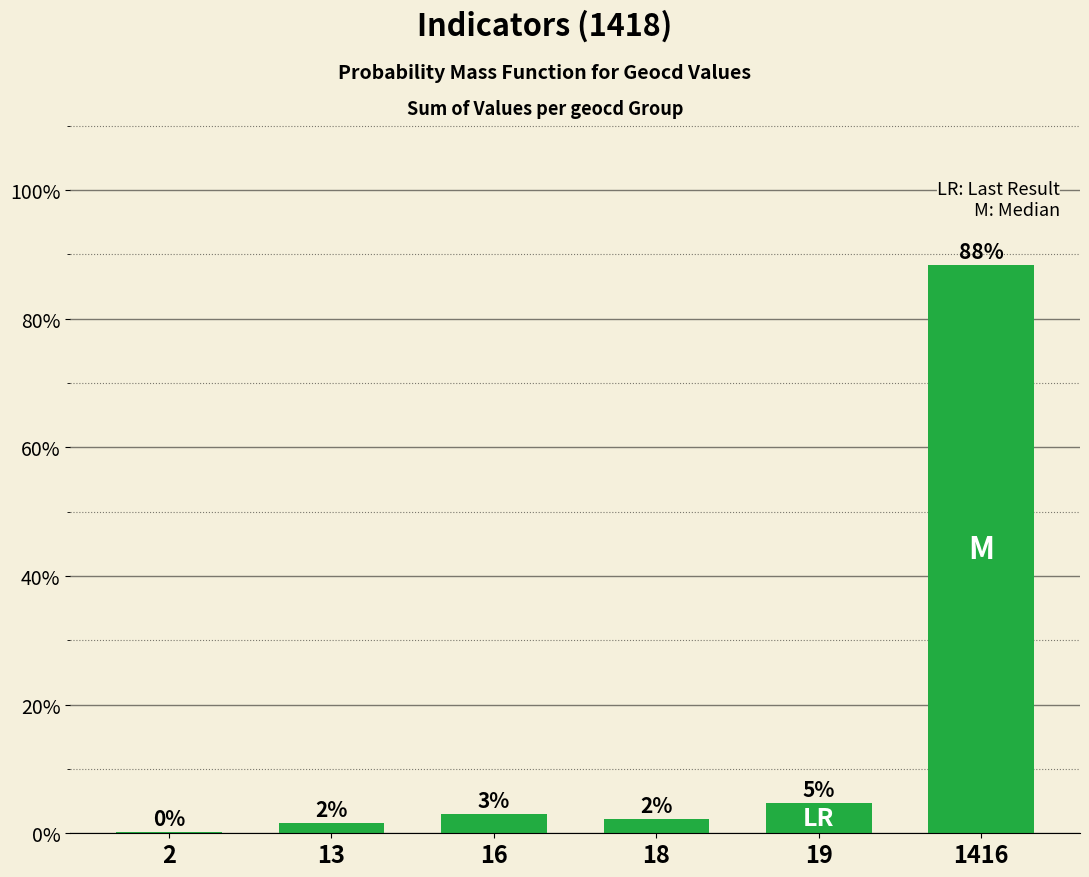

Are the bars horizontal?

No